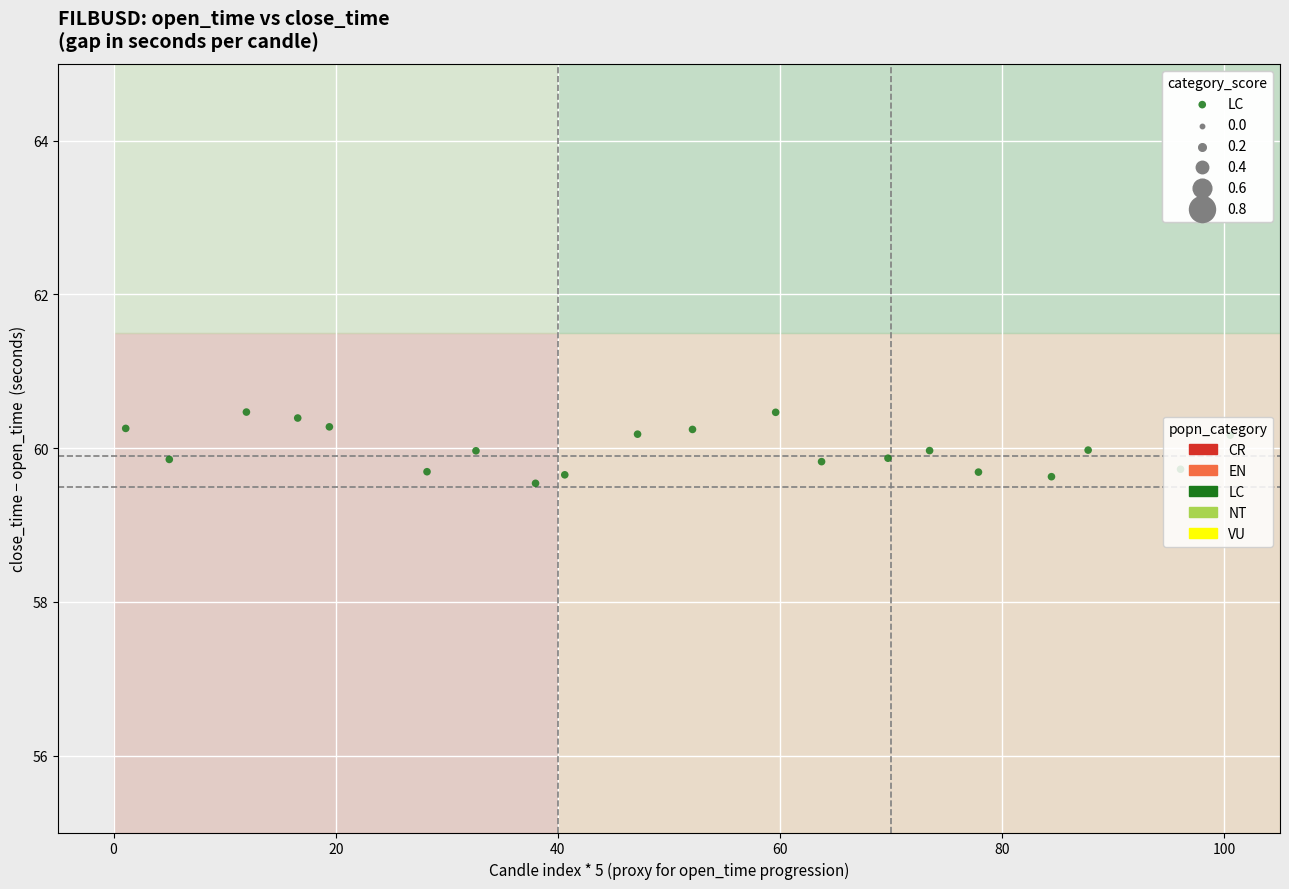

What is the range of Y values (max minus min)?

0.9